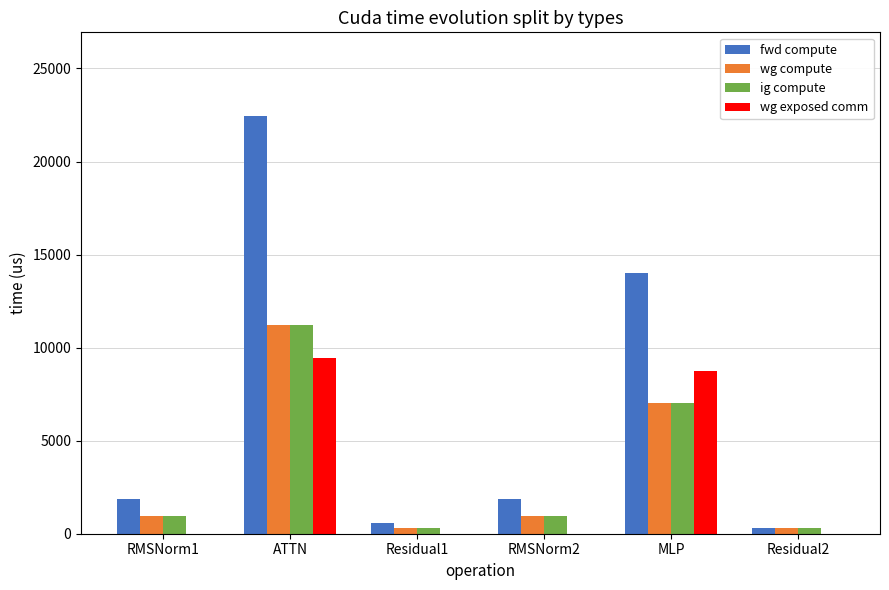

What is the spread (max minus min) of values at Residual2?

282.0